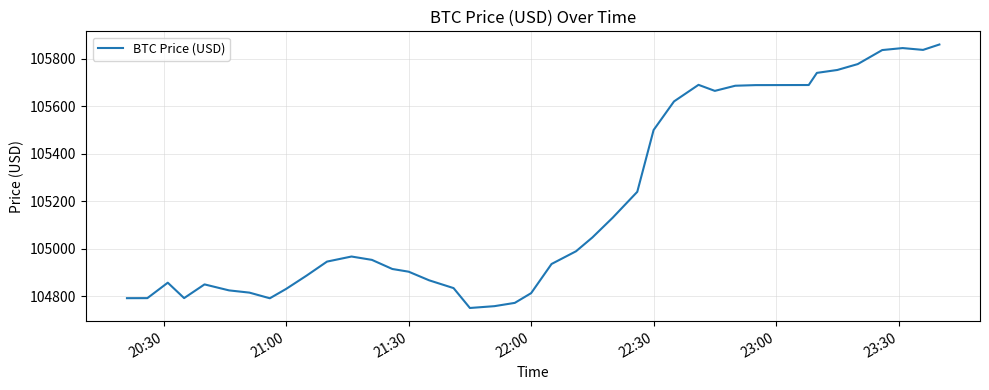

What is the difference between the maximum and minimum values?

1109.7